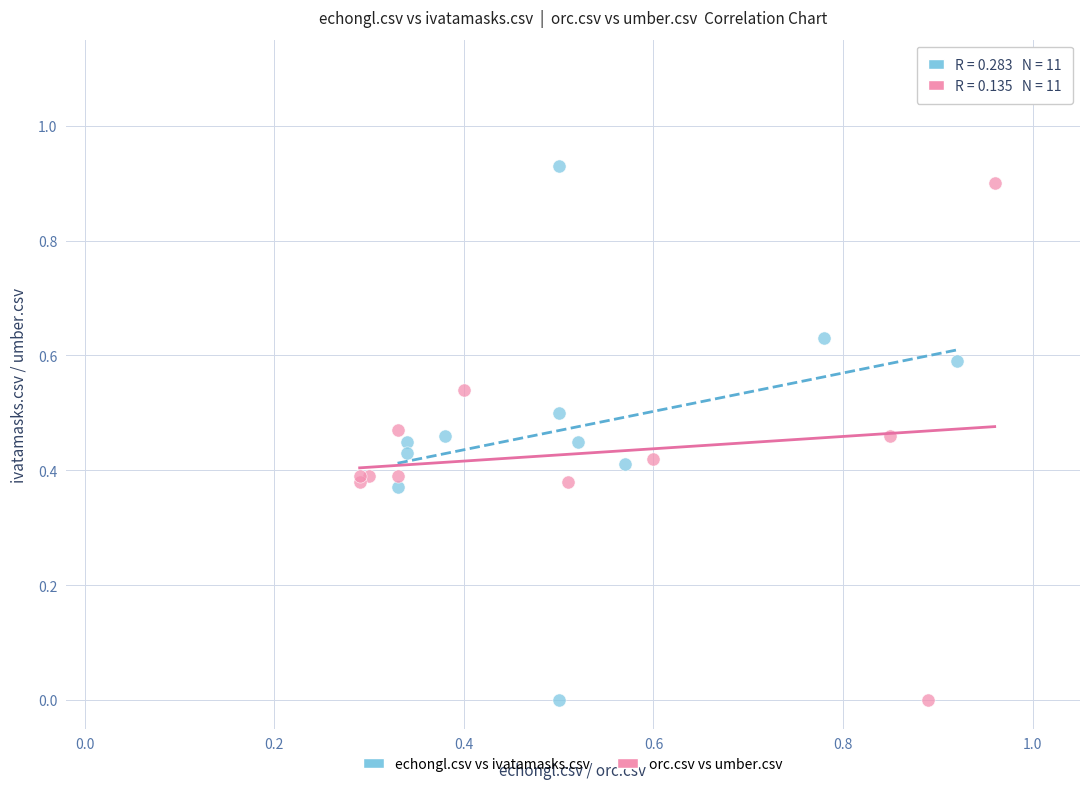

Which series contains the highest Y value?

echongl.csv vs ivatamasks.csv